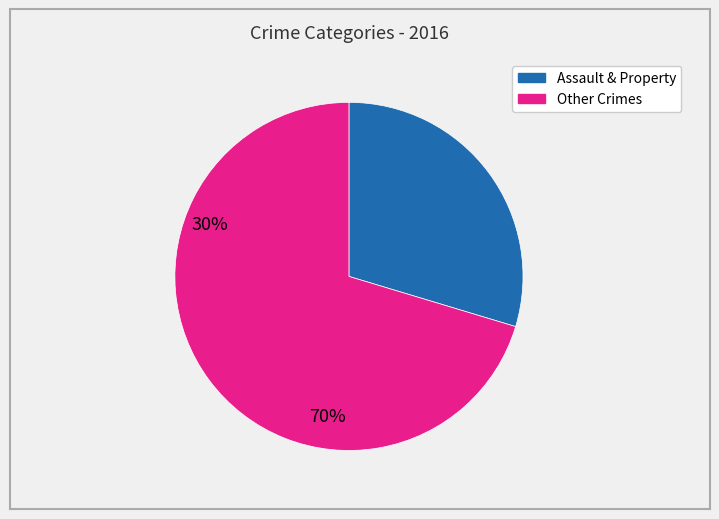

Is there any slice that represents more than half of the pie?

Yes